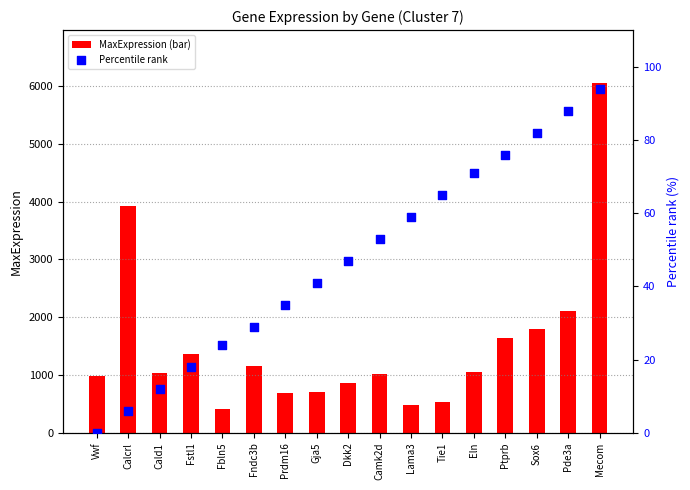

Is the value of Percentile rank at Lama3 greater than the value of MaxExpression (bar) at Tie1?

No